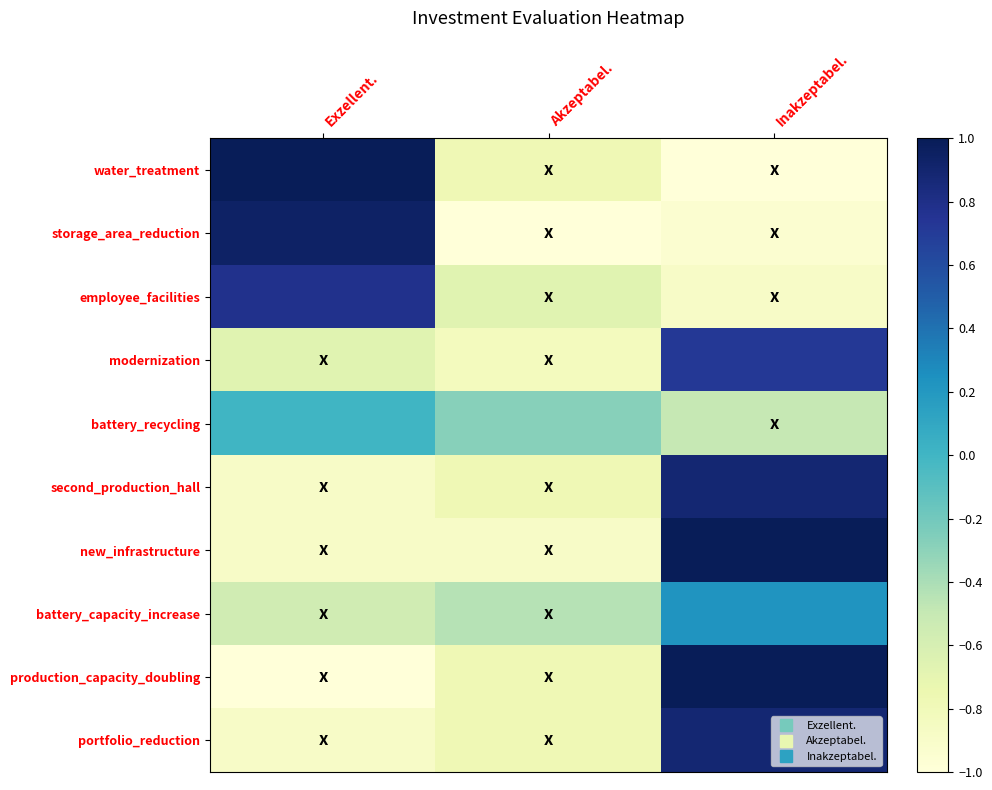

At which category is the sum across all series the highest?

Inakzeptabel.